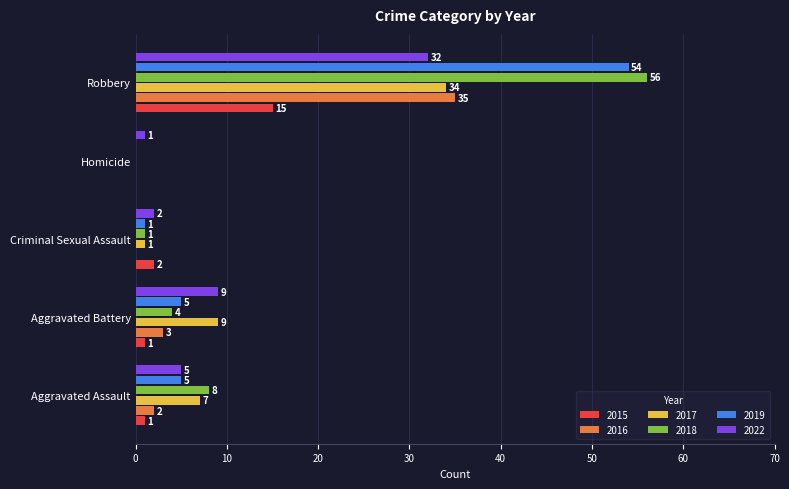

How many series are shown in this chart?

6